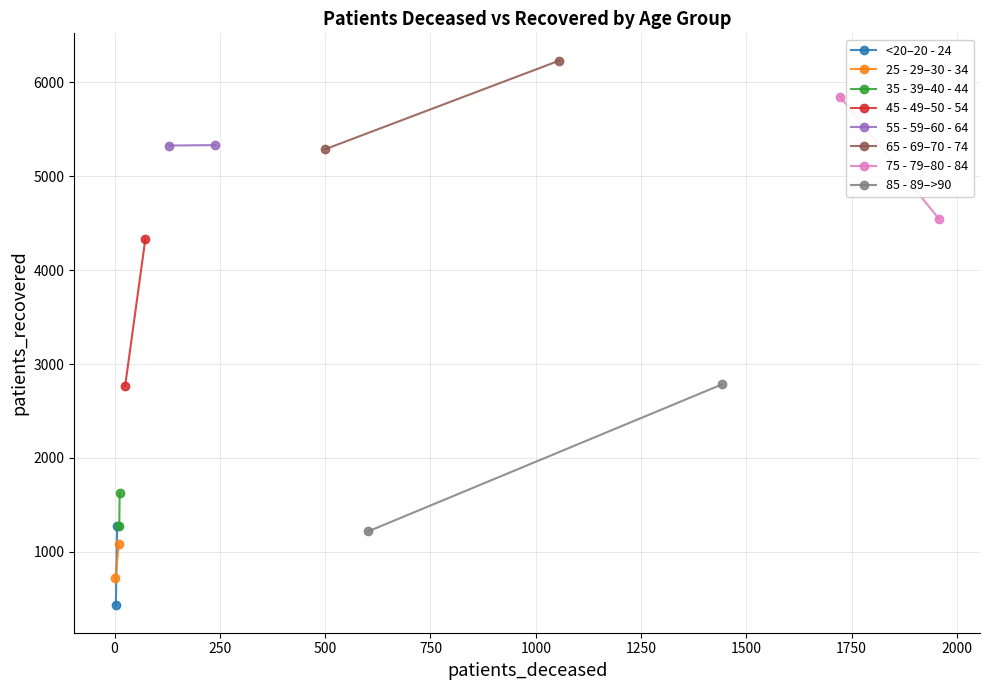

Is it true that patients_recovered equals 1081 at 30 - 34?

True